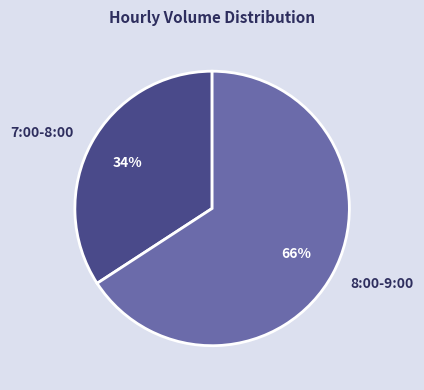

Combined, do 8:00-9:00 and 7:00-8:00 account for over 50%?

Yes